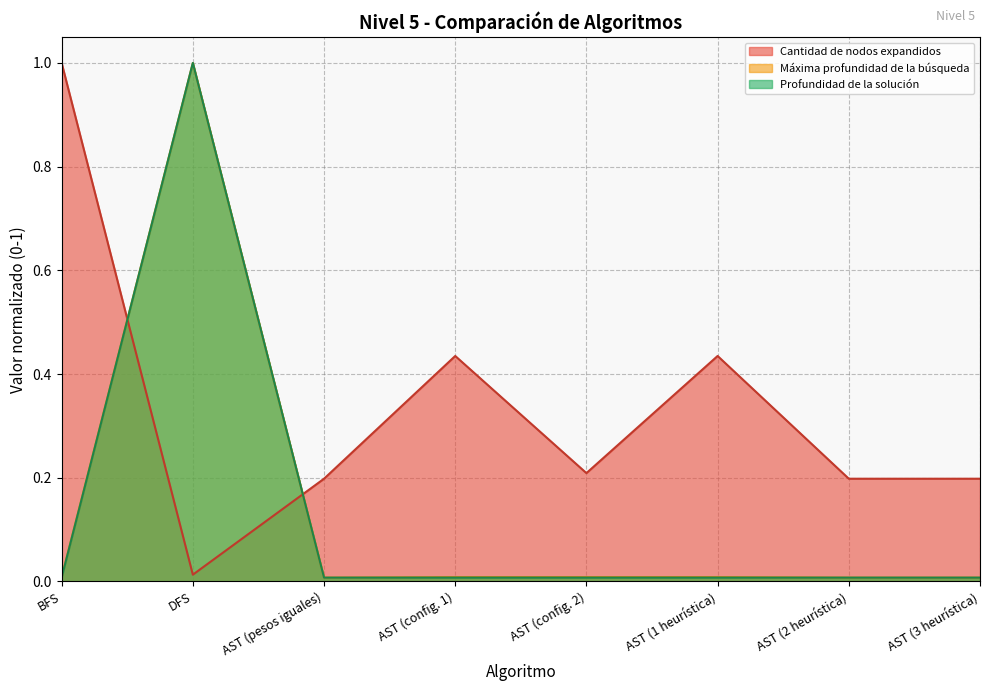

What is the label of the 6th point from the left?

AST (1 heurística)